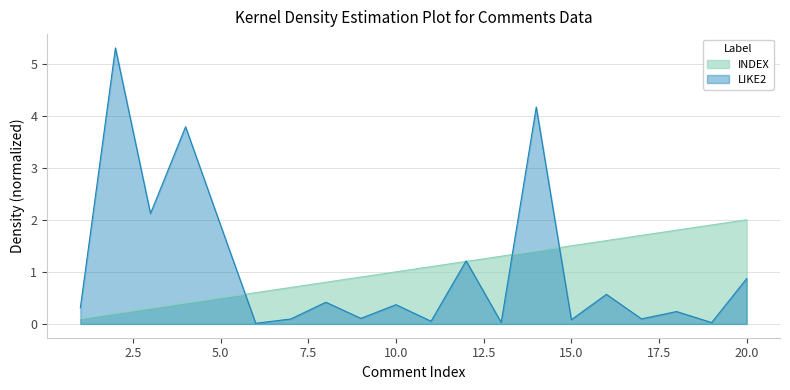

What is the difference between the maximum and second lowest values in the LIKE2 series?

5.3